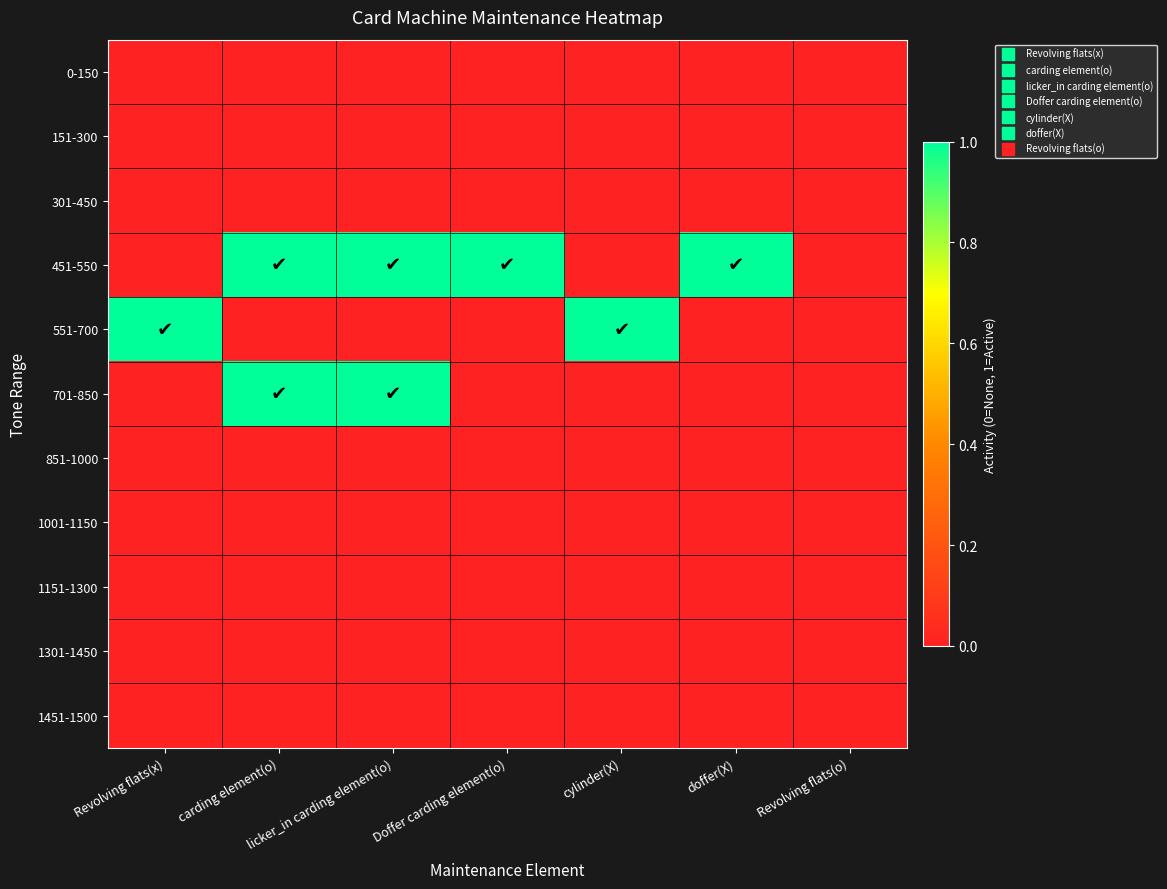

Which has a higher value, doffer(X) or Doffer carding element(o)?

doffer(X)